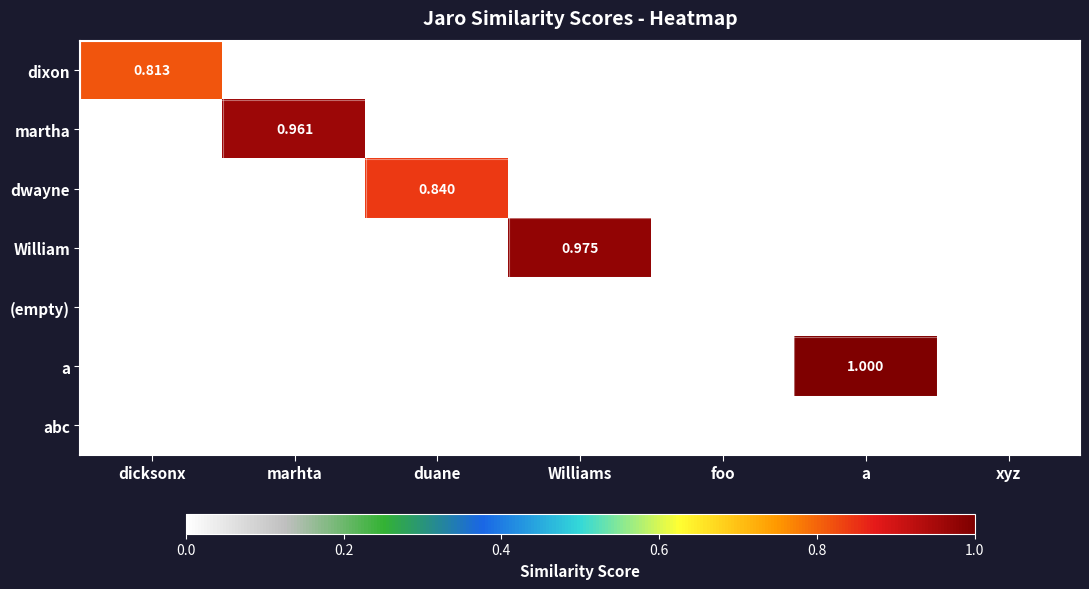

Between dicksonx and a, which series saw the biggest shift?

a